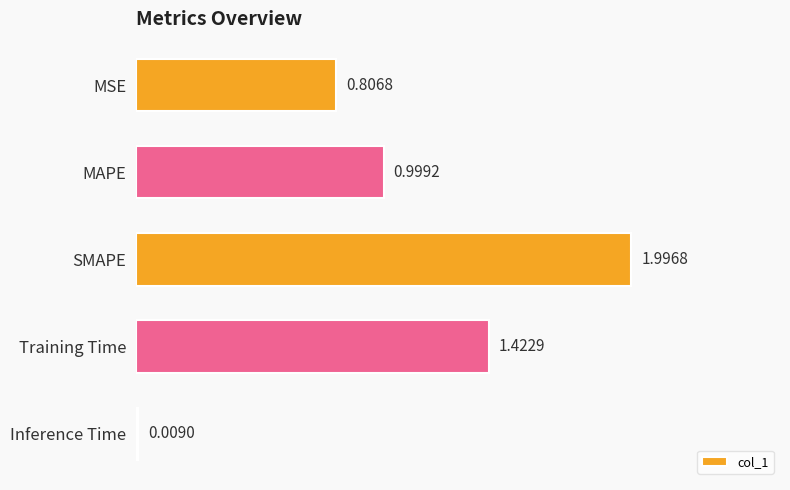

At which label is the value closest to 1?

MAPE